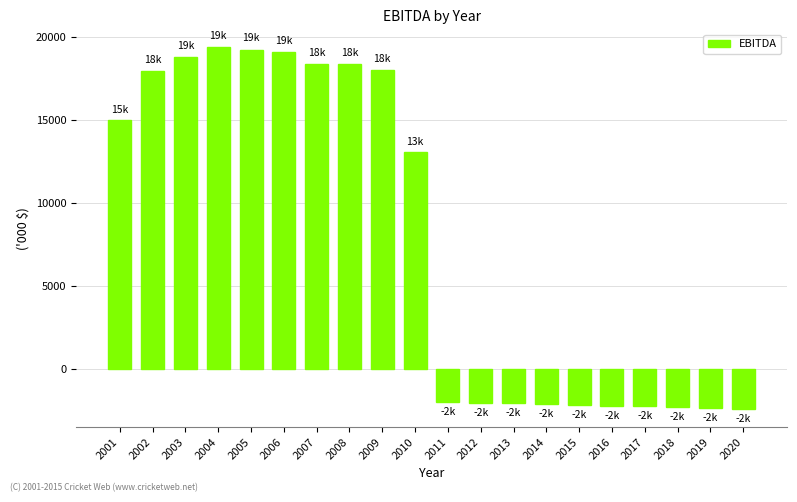

What is the smallest value displayed?

-2438.9